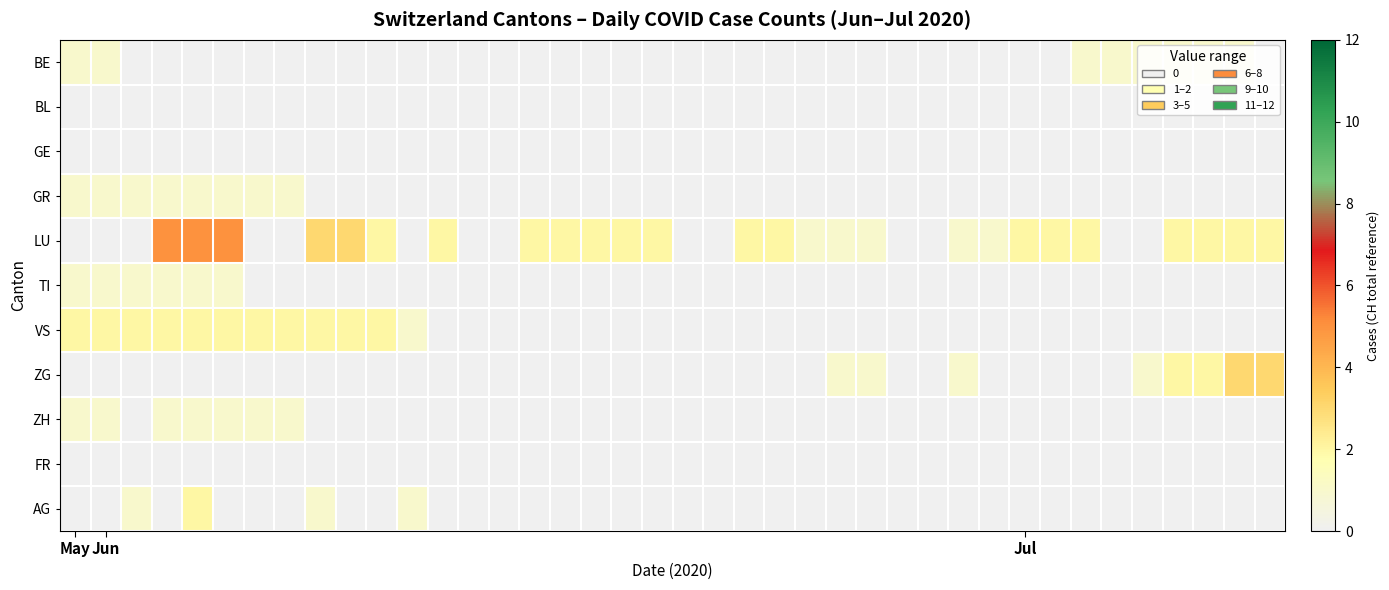

How many series are shown in this chart?

11